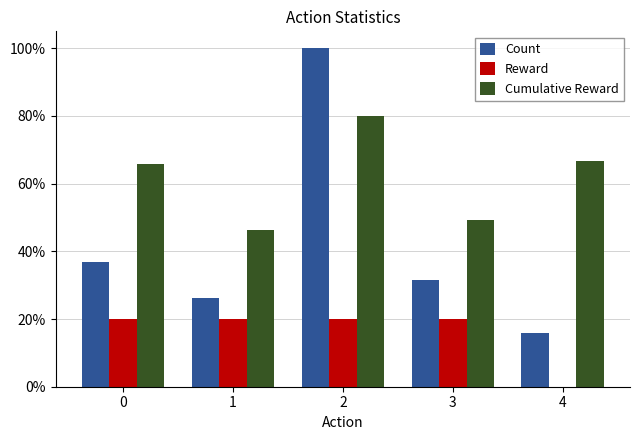

Are the bars horizontal?

No